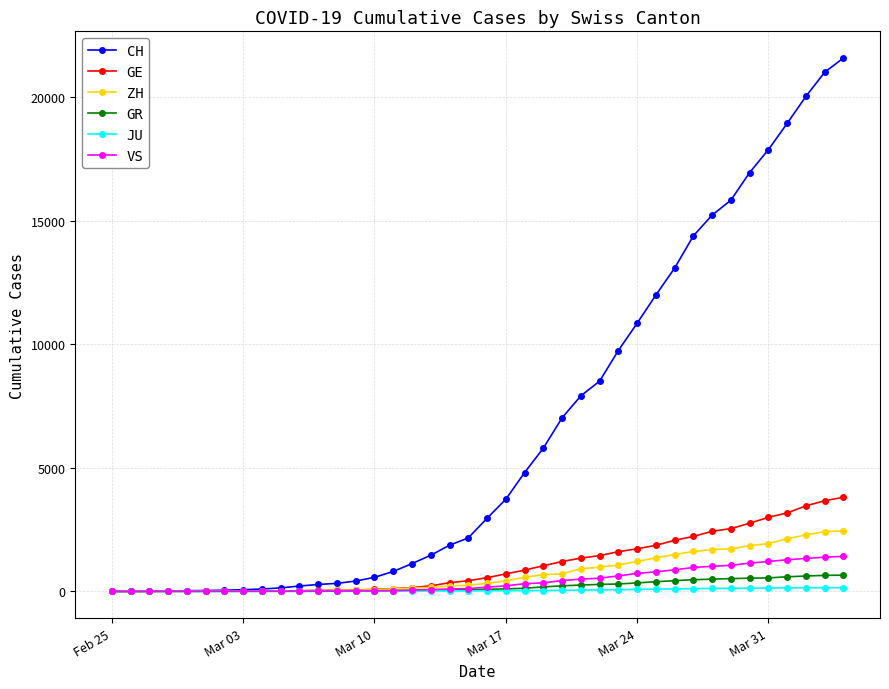

What is the maximum value shown in the chart?

21574